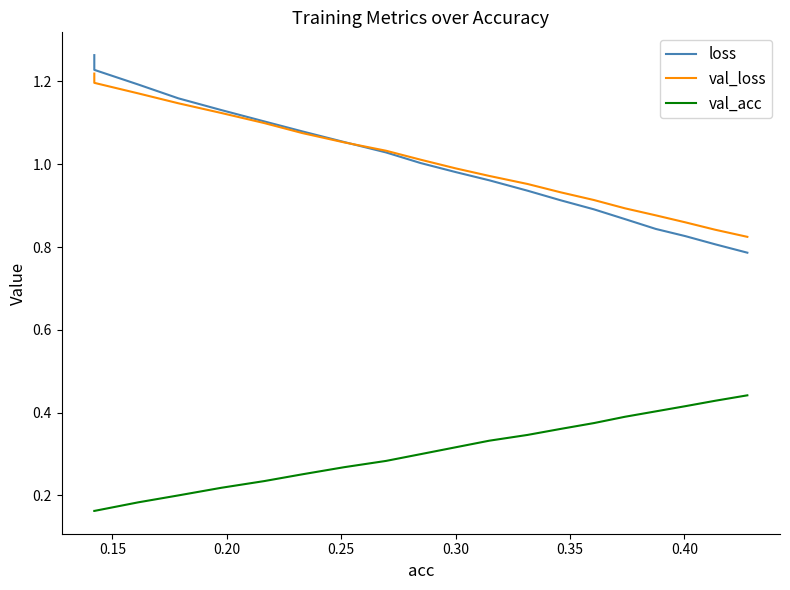

True or false: val_acc and loss cross at least once.

False